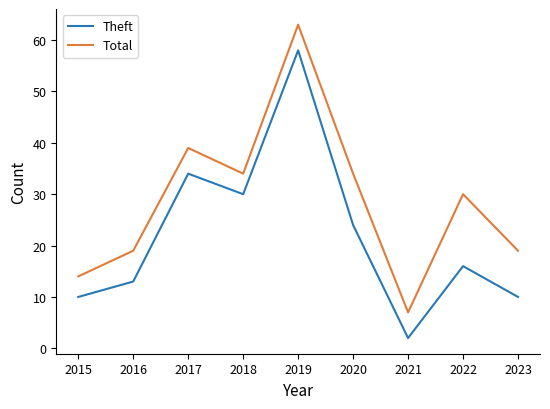

At how many categories does at least one series exceed 38?

2